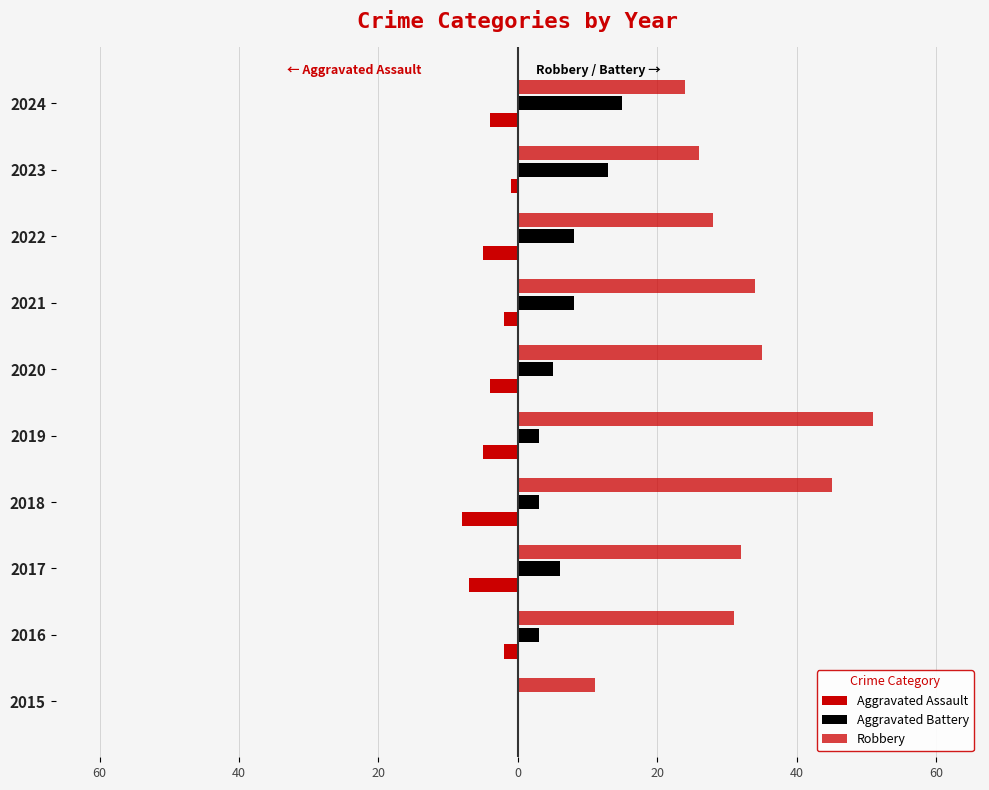

What is the average value of the Robbery series?

32